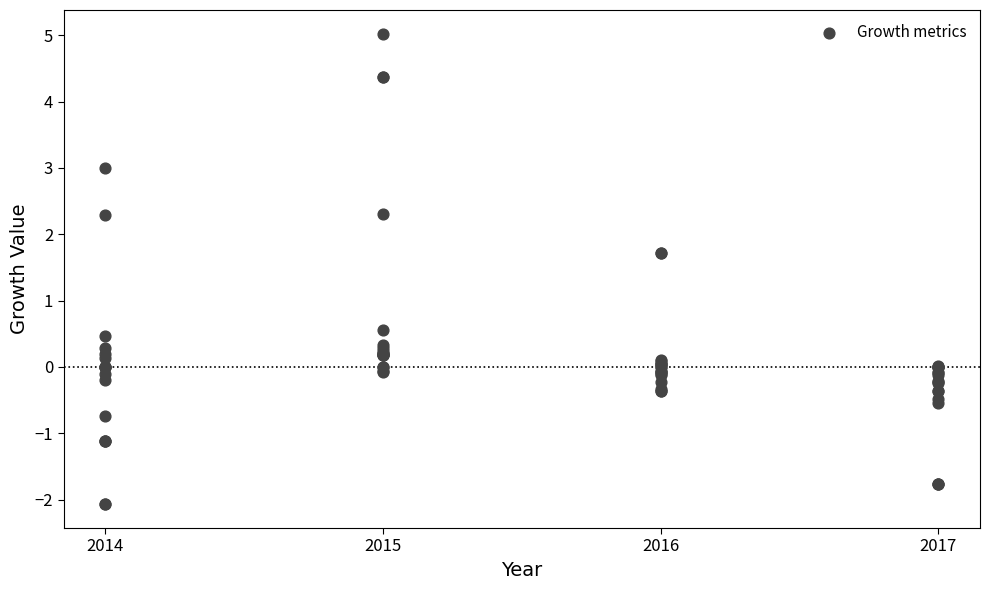

What Y value in the scatter plot is closest to 1?

0.6